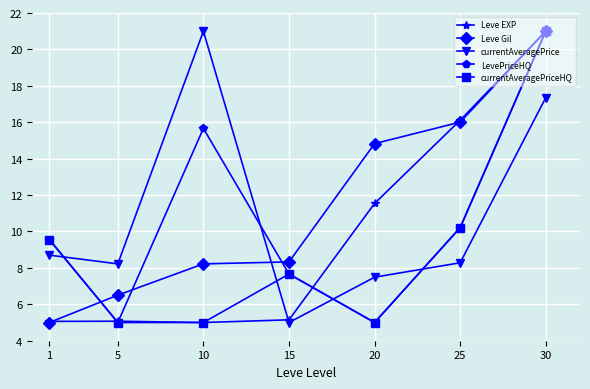

What is the sum of all currentAveragePrice values?

76.0